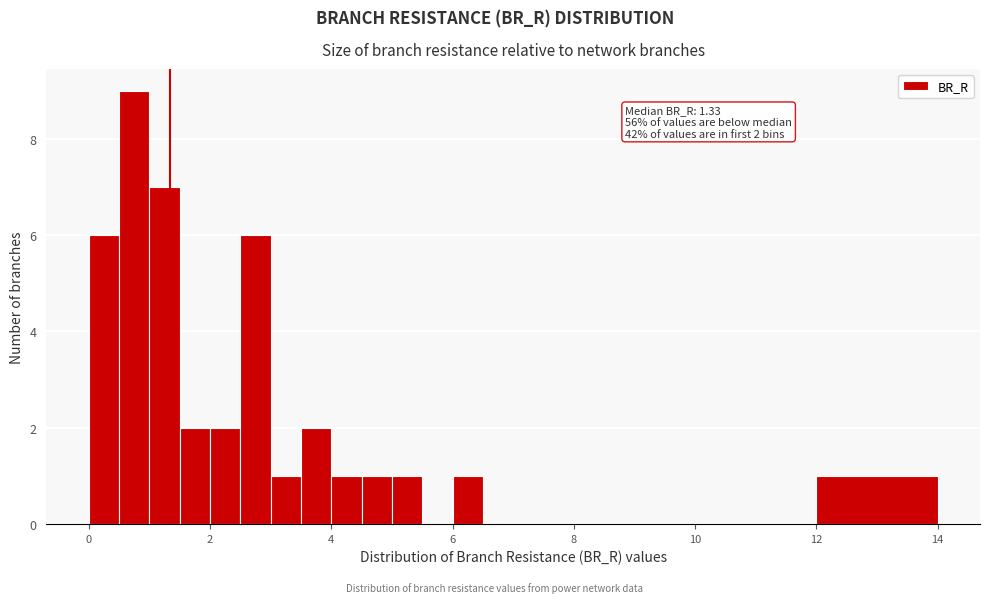

Around what value on the x-axis is the tallest bar? Give the approximate position of its centre, as read against the axis.

0.8